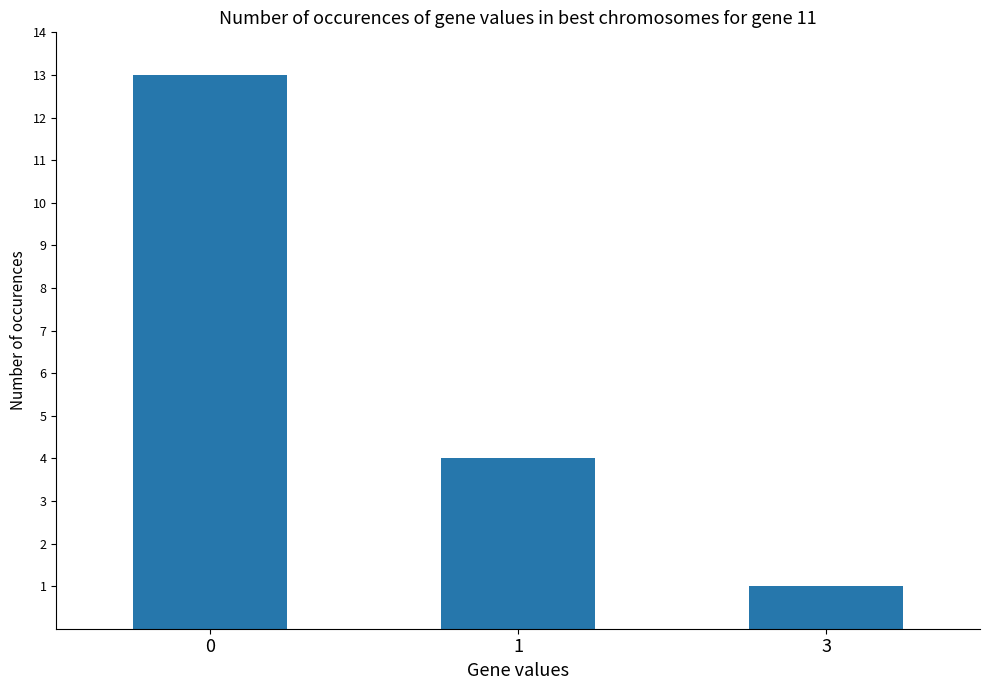

Rank the categories by value from highest to lowest.

0, 1, 3